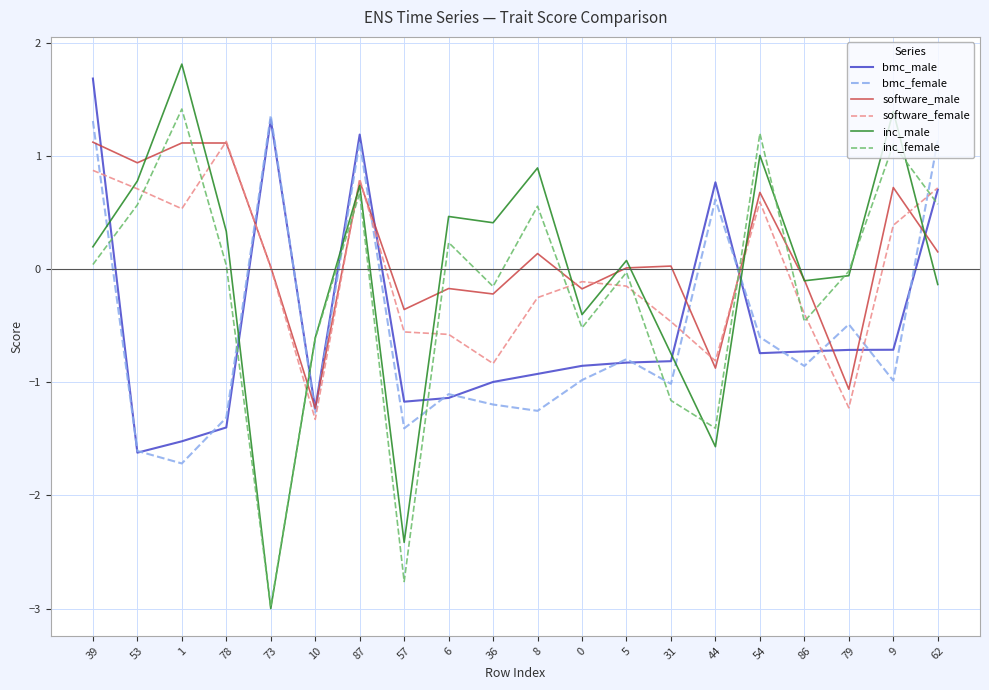

What position from the right is 10?

15